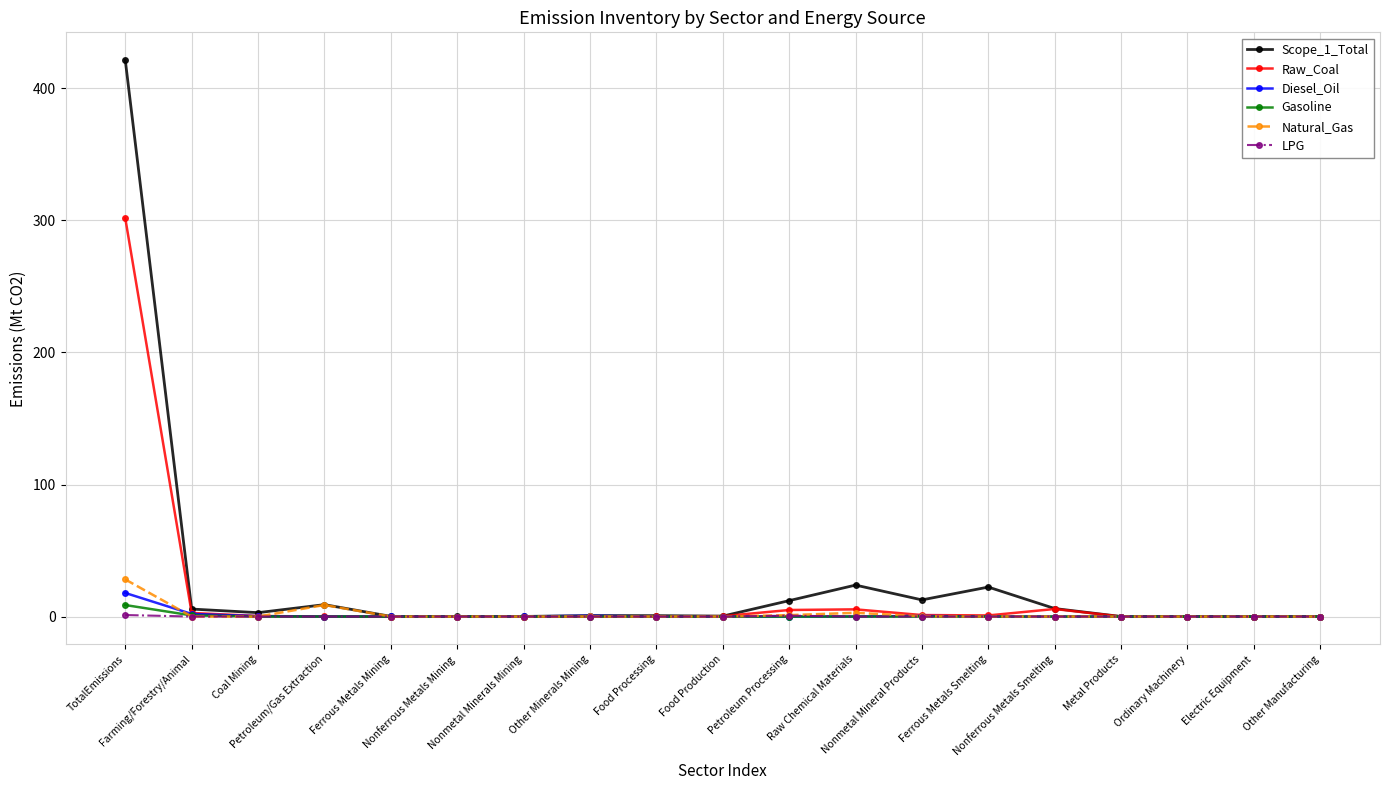

Which series has the largest range (max minus min)?

Scope_1_Total